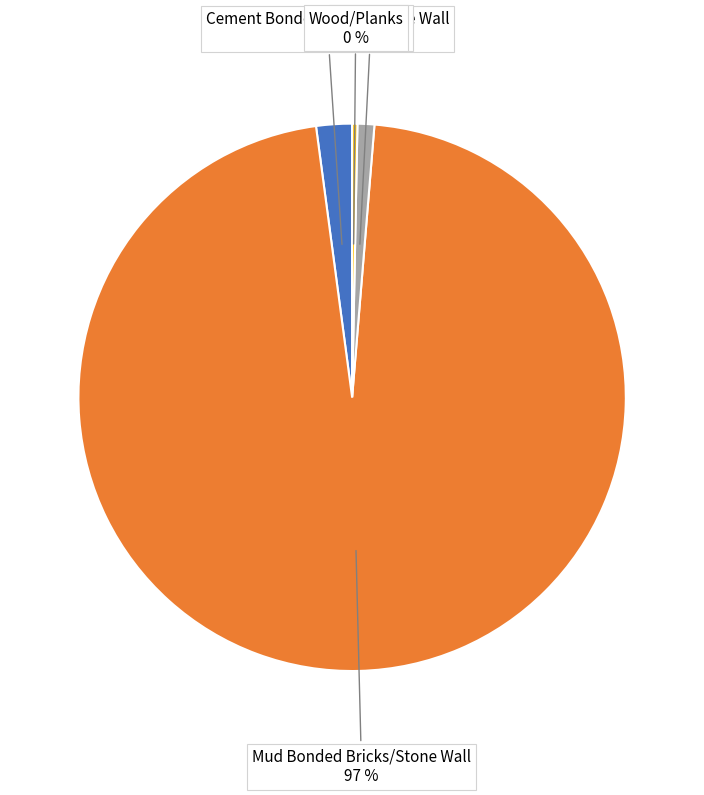

Does any single category account for the majority?

Yes